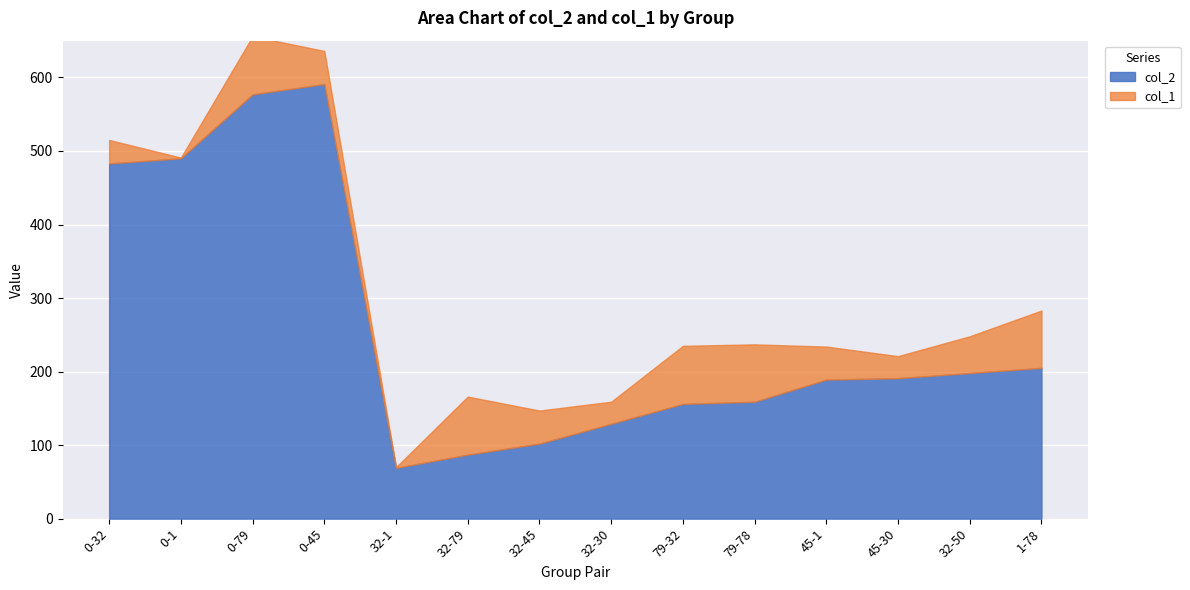

What is the total value across all series at 0-79?

656